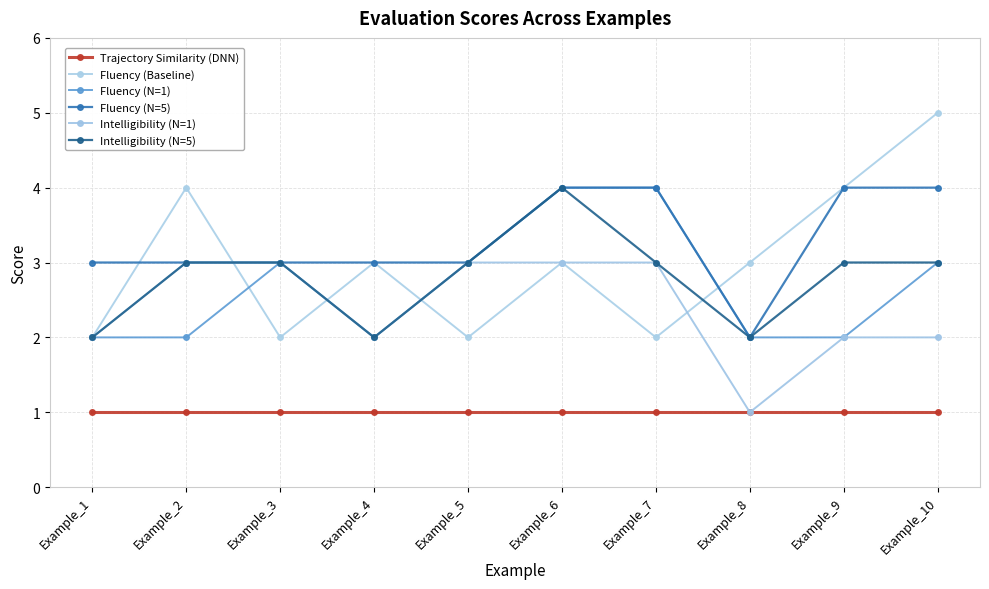

What is the average value of the Intelligibility (N=1) series?

2